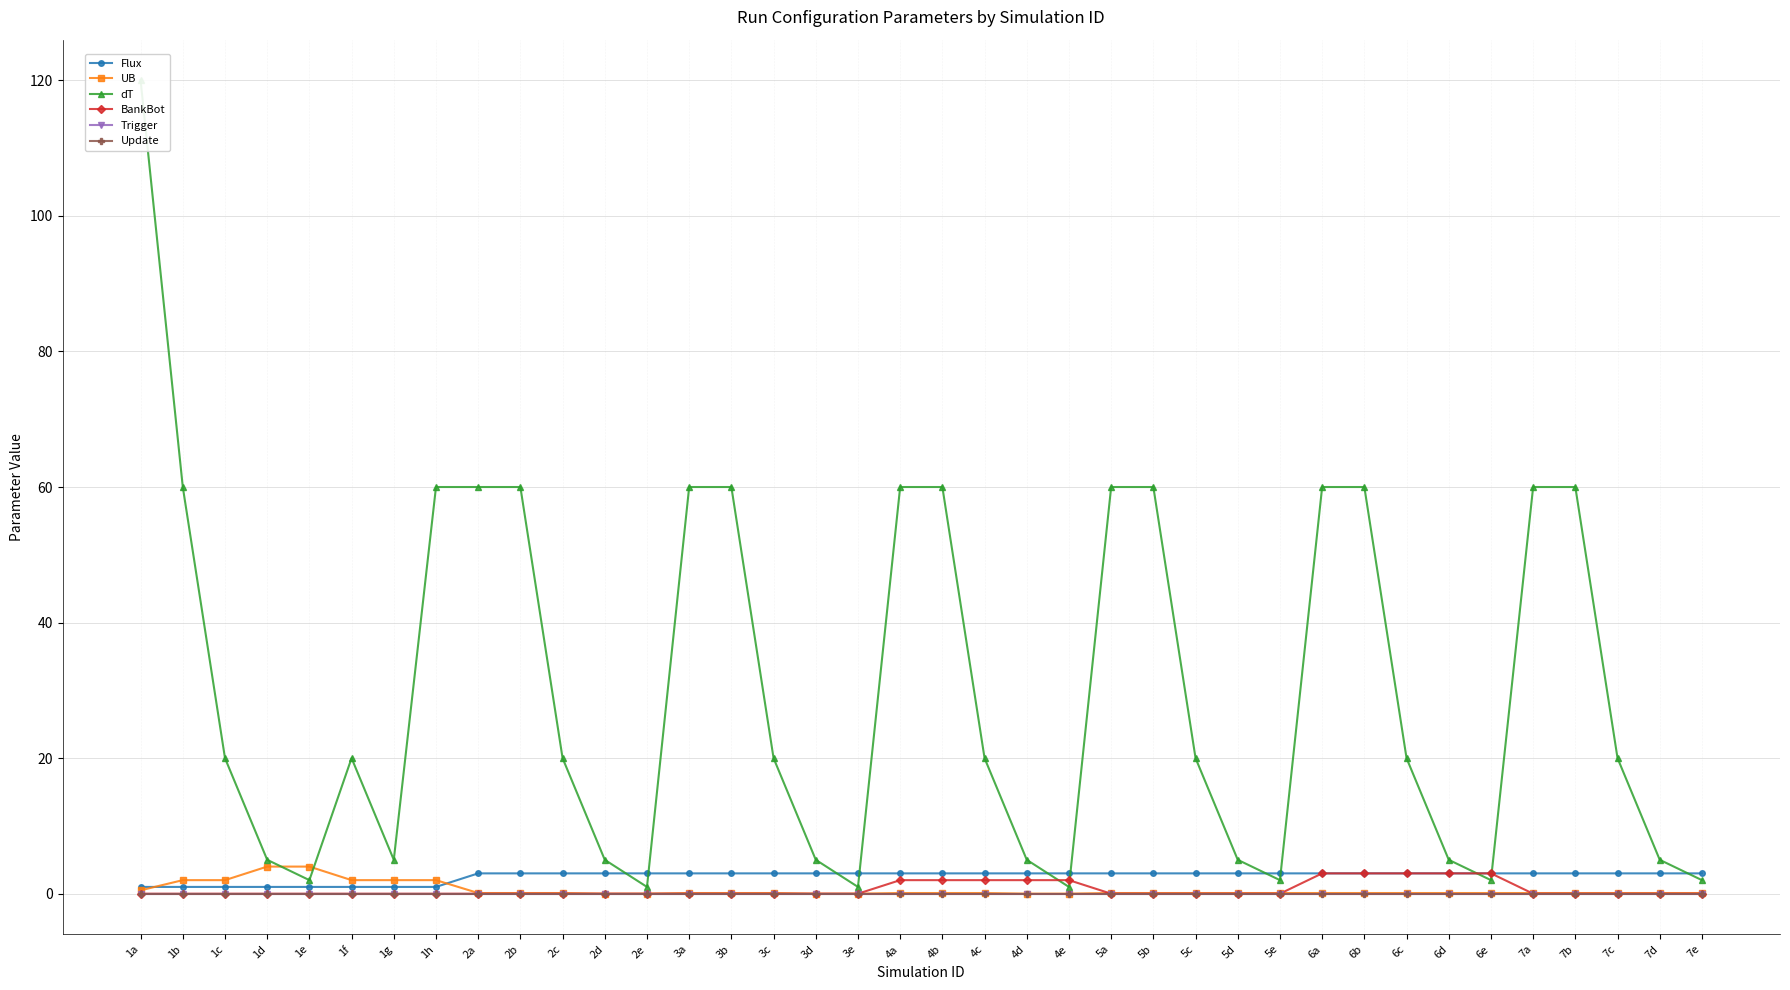

What are all the series names shown in the legend?

Flux, UB, dT, BankBot, Trigger, Update